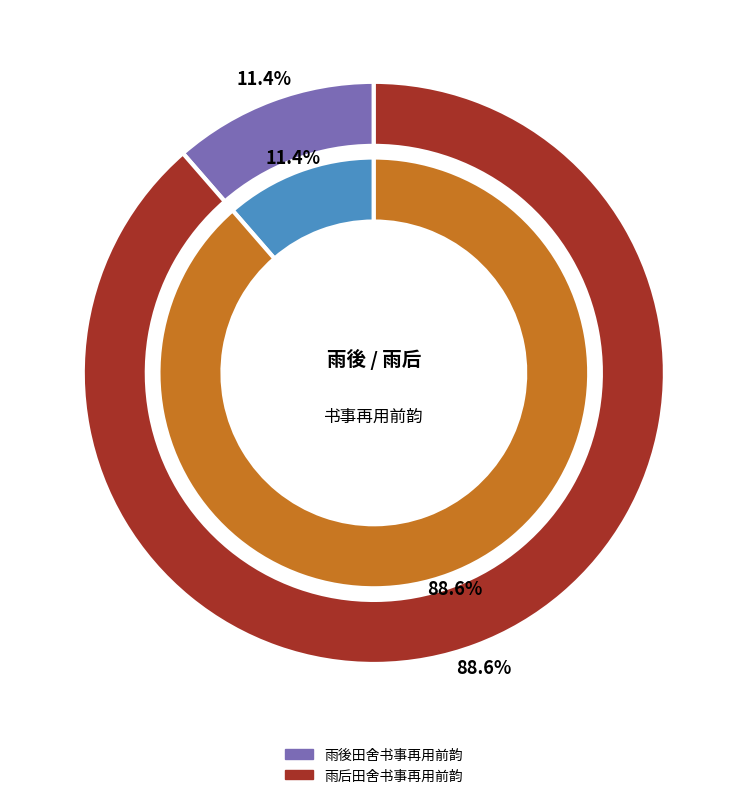

Rank the categories by value from highest to lowest.

雨后田舍书事再用前韵, 雨後田舍书事再用前韵